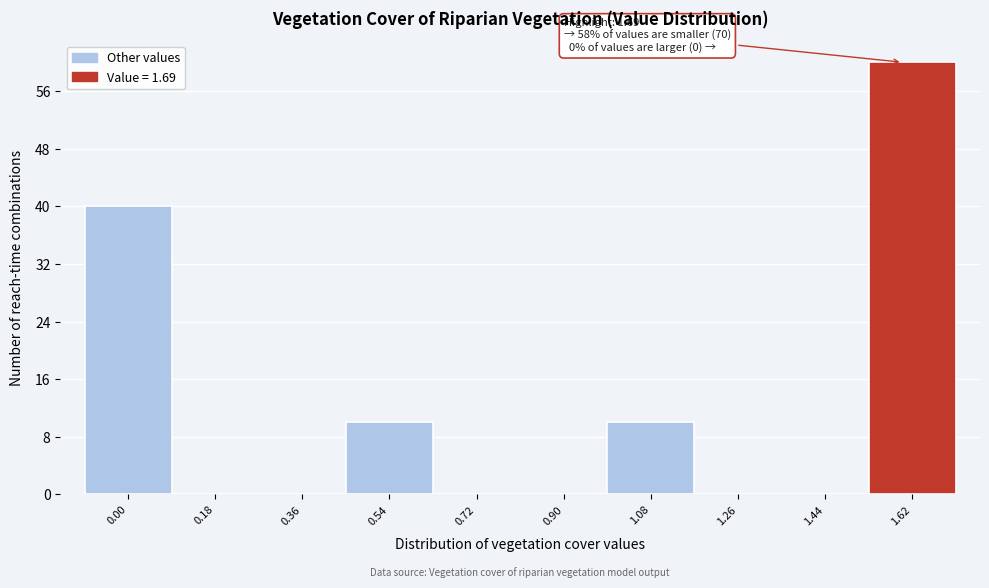

Reading left to right, list all the values displayed in this chart.

0.00=40	0.18=0	0.36=0	0.54=10	0.72=0	0.90=0	1.08=10	1.26=0	1.44=0	1.62=60